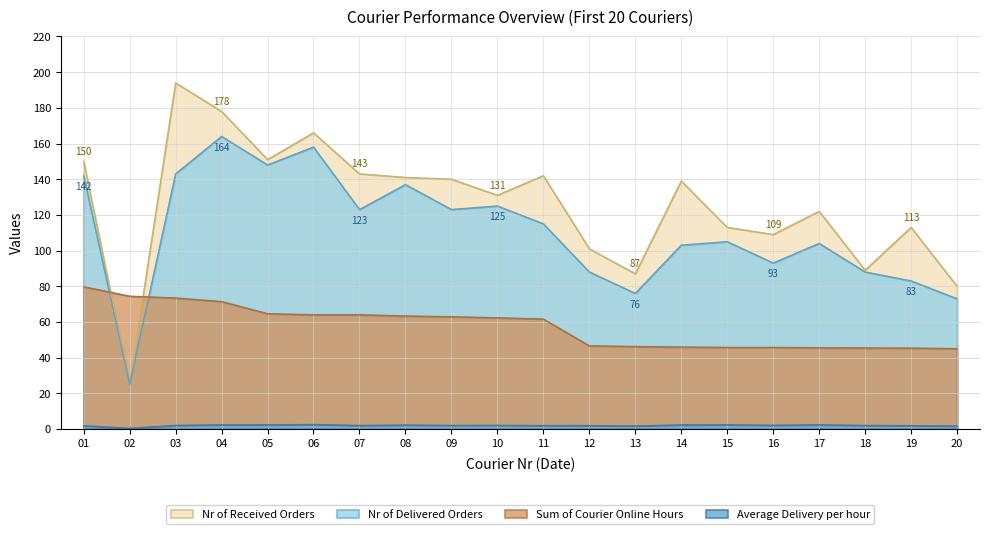

Where is Nr of Received Orders nearest to the value 109?

16